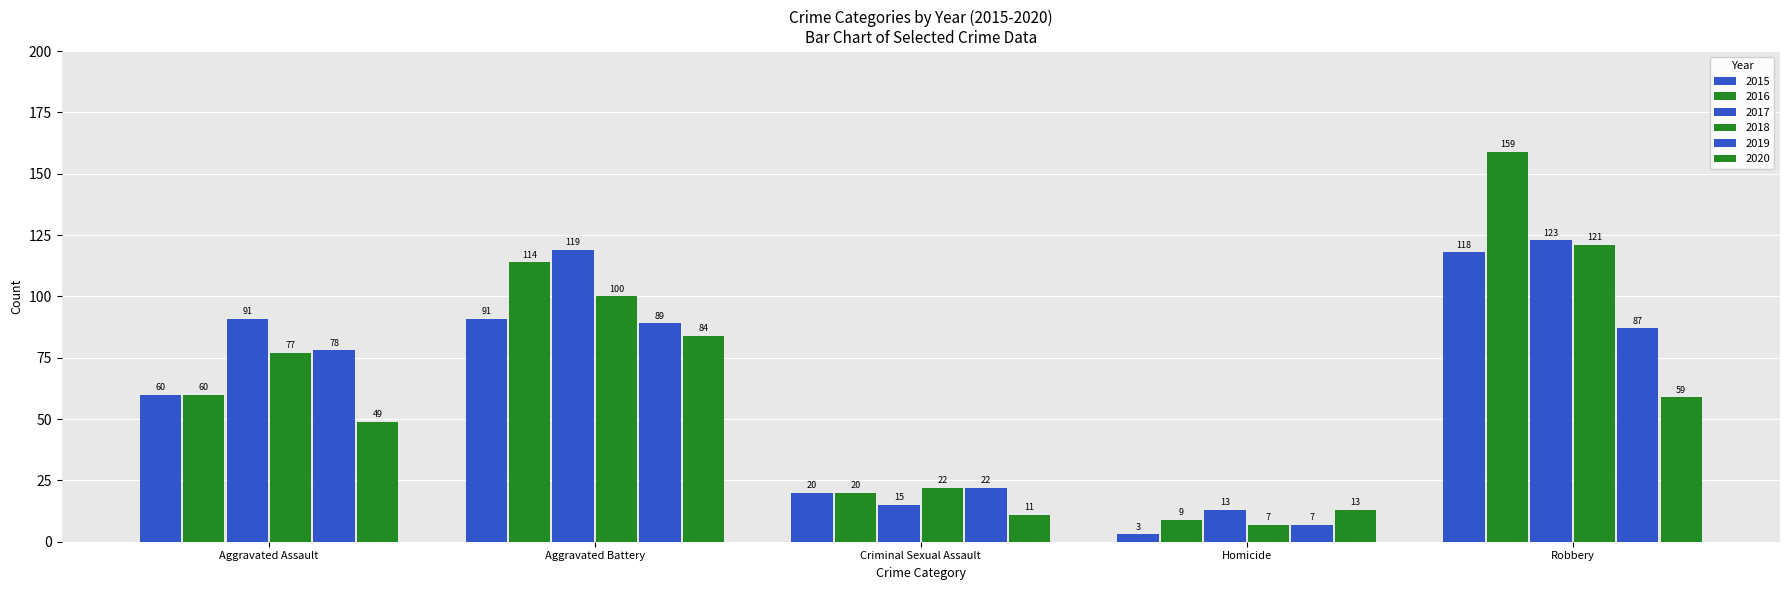

How many data points in 2015 are less than 60?

2